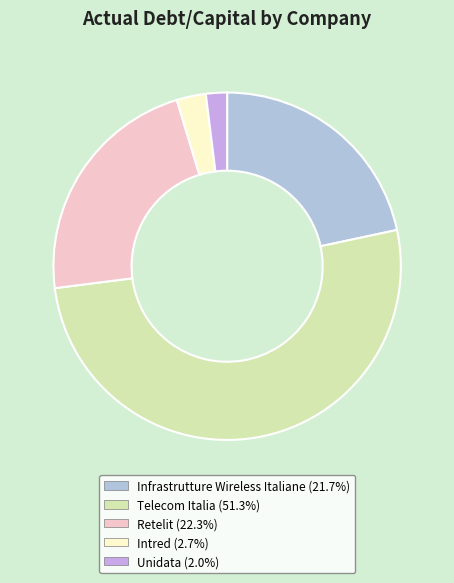

To the nearest percent, what is the average slice percentage?

20%